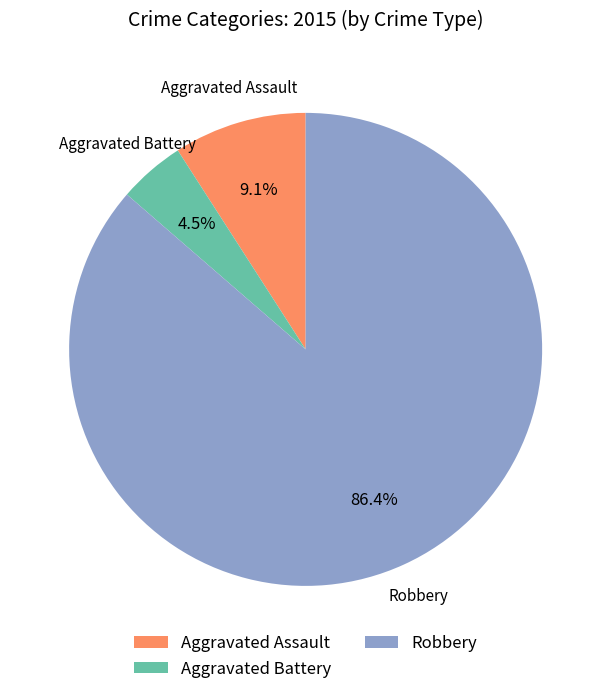

Is there any slice that represents more than half of the pie?

Yes